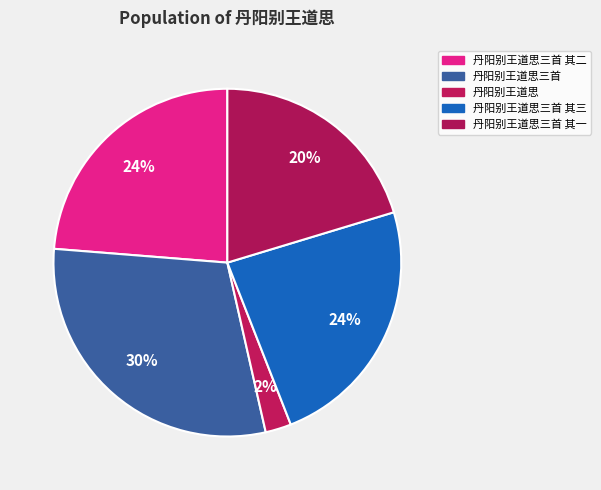

How many slices are in this pie chart?

5